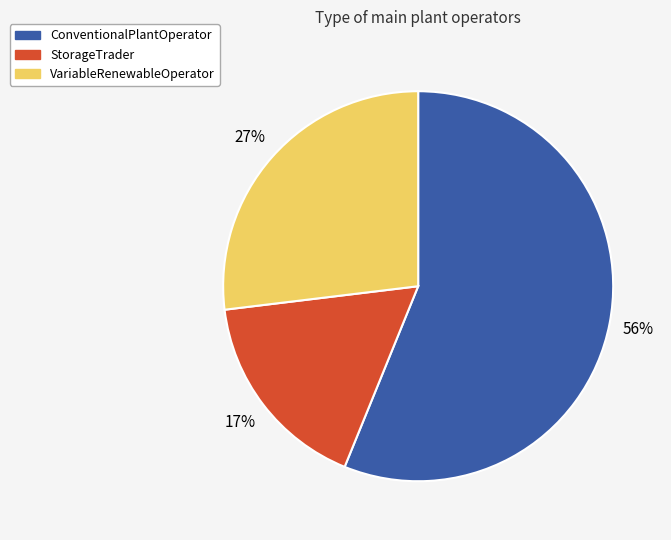

Is there any slice that represents more than half of the pie?

Yes